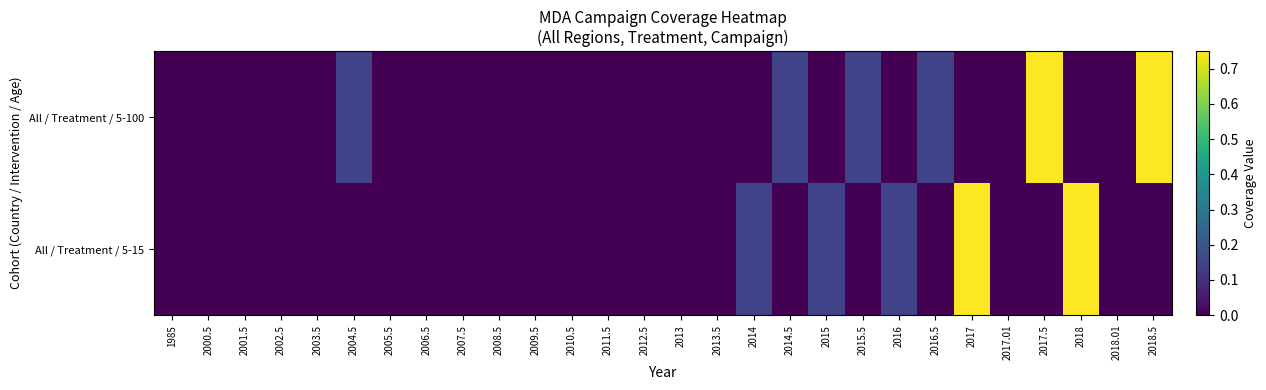

Reading left to right, what are all the values shown in this chart?

All / Treatment / 5-100: 1985=0.0	2000.5=0.0	2001.5=0.0	2002.5=0.0	2003.5=0.0	2004.5=0.1	2005.5=0.0	2006.5=0.0	2007.5=0.0	2008.5=0.0	2009.5=0.0	2010.5=0.0	2011.5=0.0	2012.5=0.0	2013=0.0	2013.5=0.0	2014=0.0	2014.5=0.1	2015=0.0	2015.5=0.1	2016=0.0	2016.5=0.1	2017=0.0	2017.01=0.0	2017.5=0.8	2018=0.0	2018.01=0.0	2018.5=0.8
All / Treatment / 5-15: 1985=0.0	2000.5=0.0	2001.5=0.0	2002.5=0.0	2003.5=0.0	2004.5=0.0	2005.5=0.0	2006.5=0.0	2007.5=0.0	2008.5=0.0	2009.5=0.0	2010.5=0.0	2011.5=0.0	2012.5=0.0	2013=0.0	2013.5=0.0	2014=0.1	2014.5=0.0	2015=0.1	2015.5=0.0	2016=0.1	2016.5=0.0	2017=0.8	2017.01=0.0	2017.5=0.0	2018=0.8	2018.01=0.0	2018.5=0.0